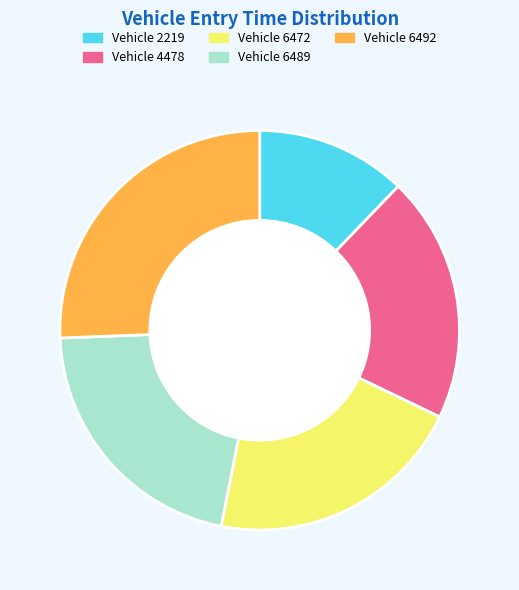

Is there a majority slice in this chart?

No